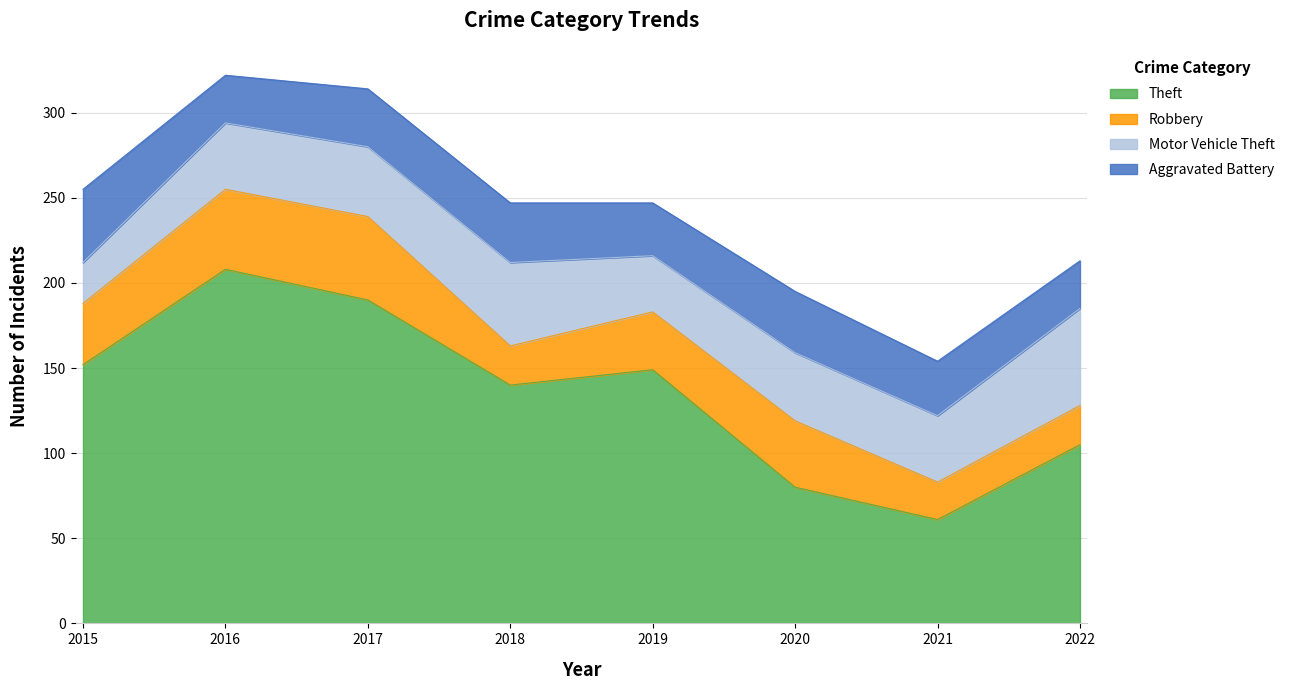

After their last crossing, which series has the higher values: Motor Vehicle Theft or Robbery?

Motor Vehicle Theft